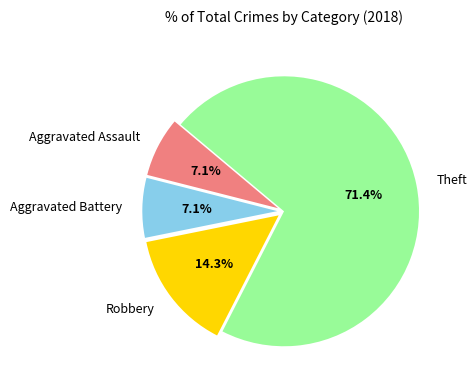

Is it true that Aggravated Assault is 21% of the pie?

False